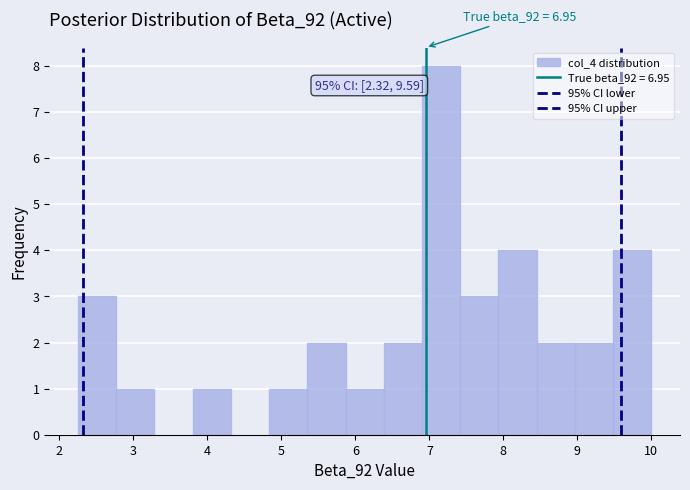

Which range on the x-axis has the tallest bar?

6.9 to 7.4